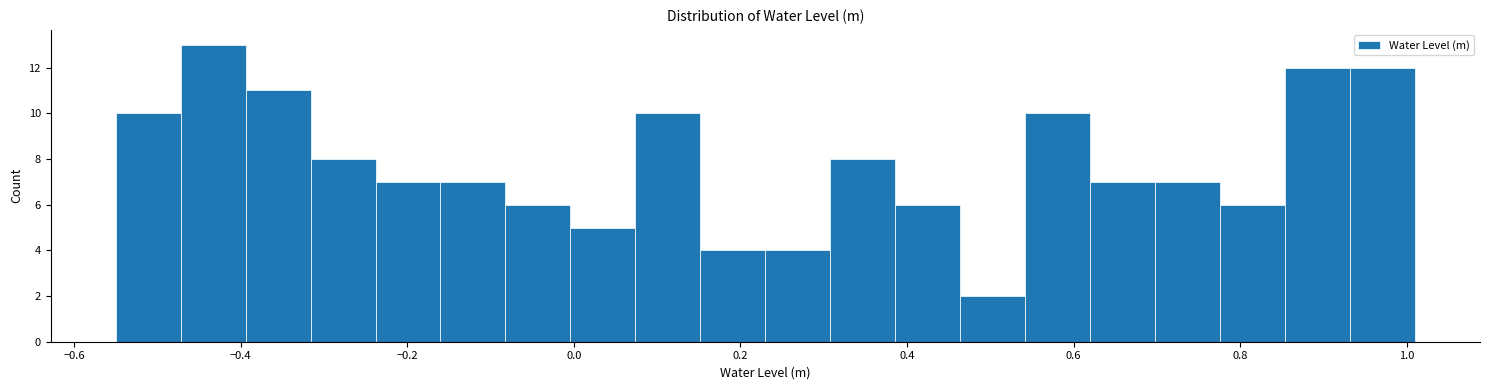

Read against the x-axis, roughly where is the centre of the tallest bar?

-0.44